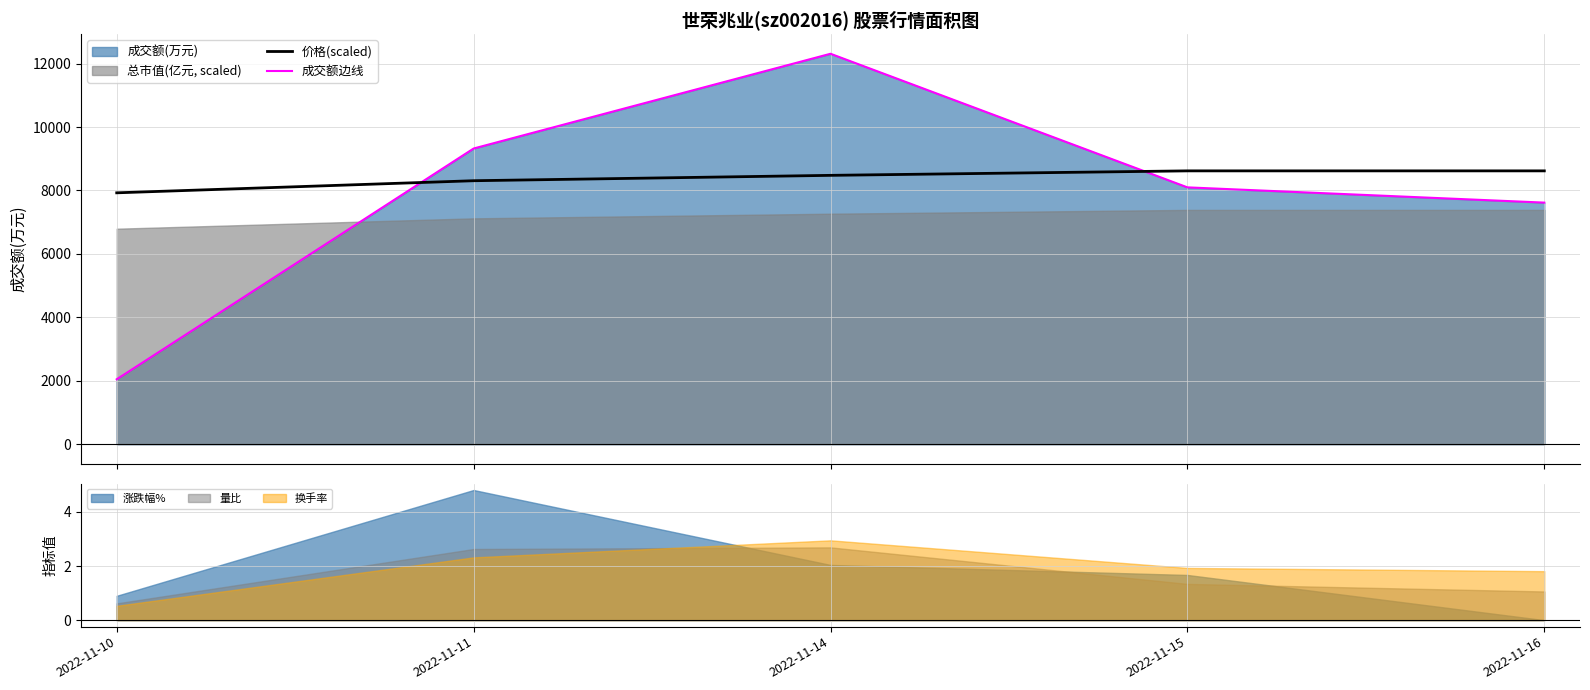

What is the minimum value for 成交额边线?

2045.0